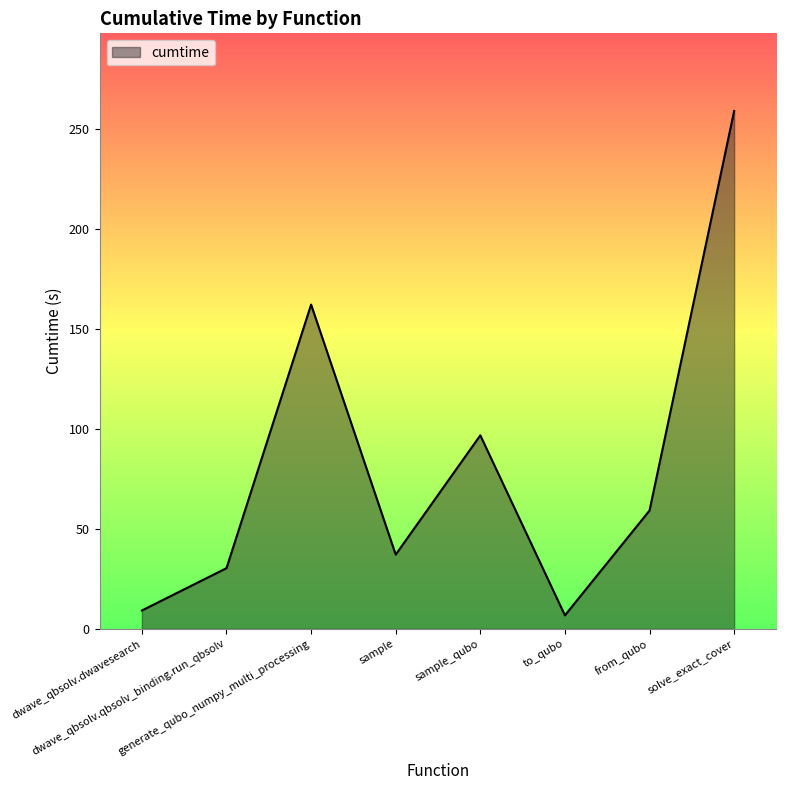

True or false: the data has more than 2 interior local peaks.

False